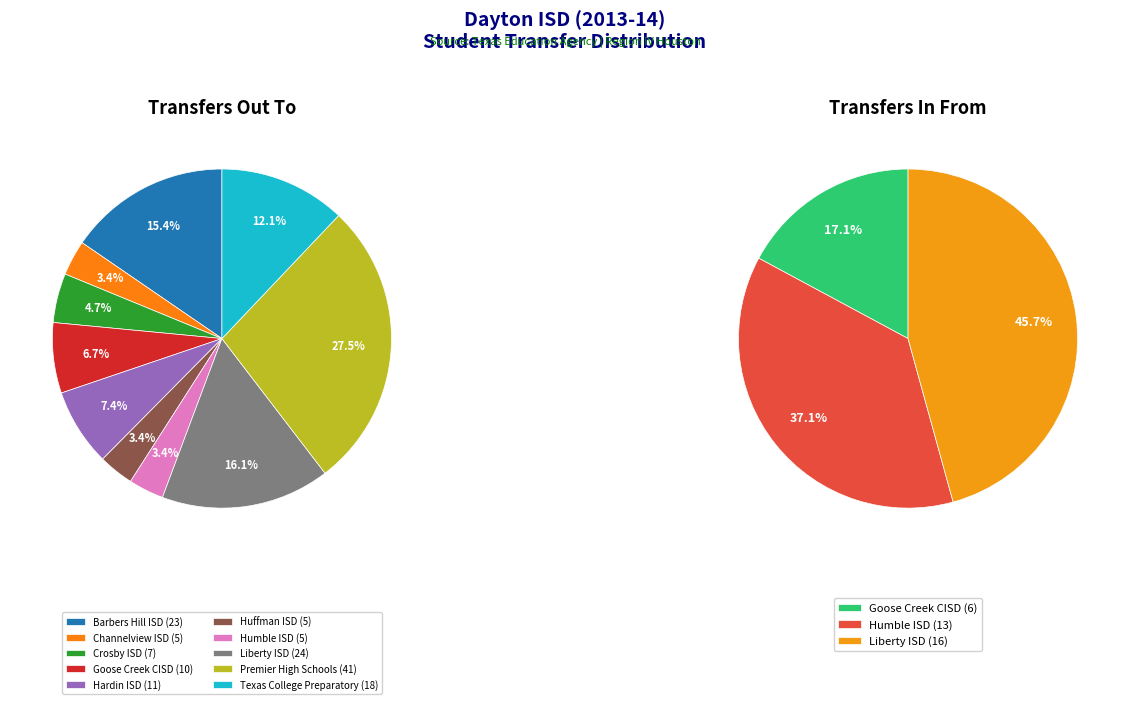

Between Barbers Hill ISD and Premier High Schools, which is larger?

Premier High Schools